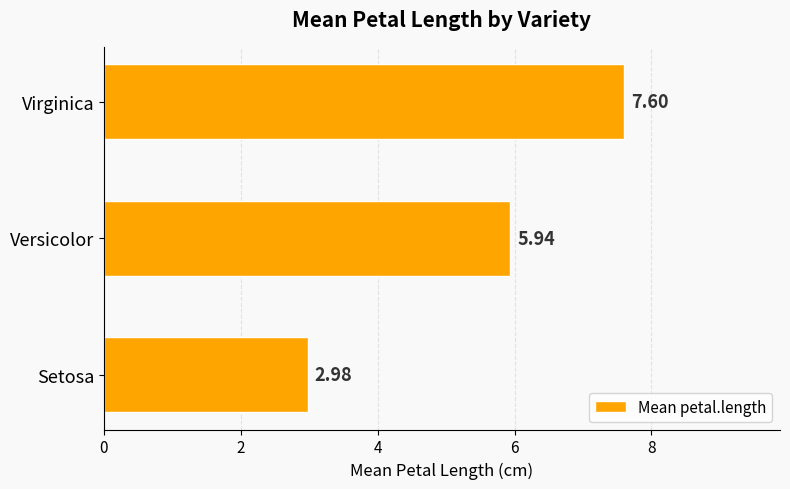

What is the sum of all values?

16.5